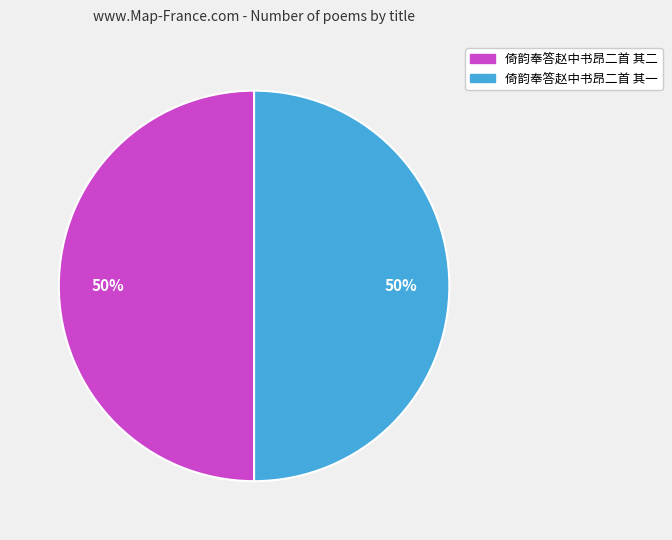

Is it true that 倚韵奉答赵中书昂二首 其一 is 50% of the pie?

True